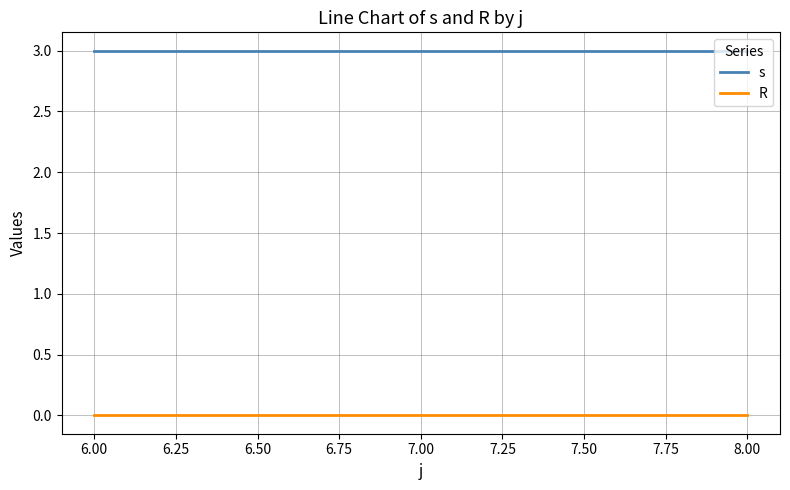

Rank the series by their average value, from highest to lowest.

s, R